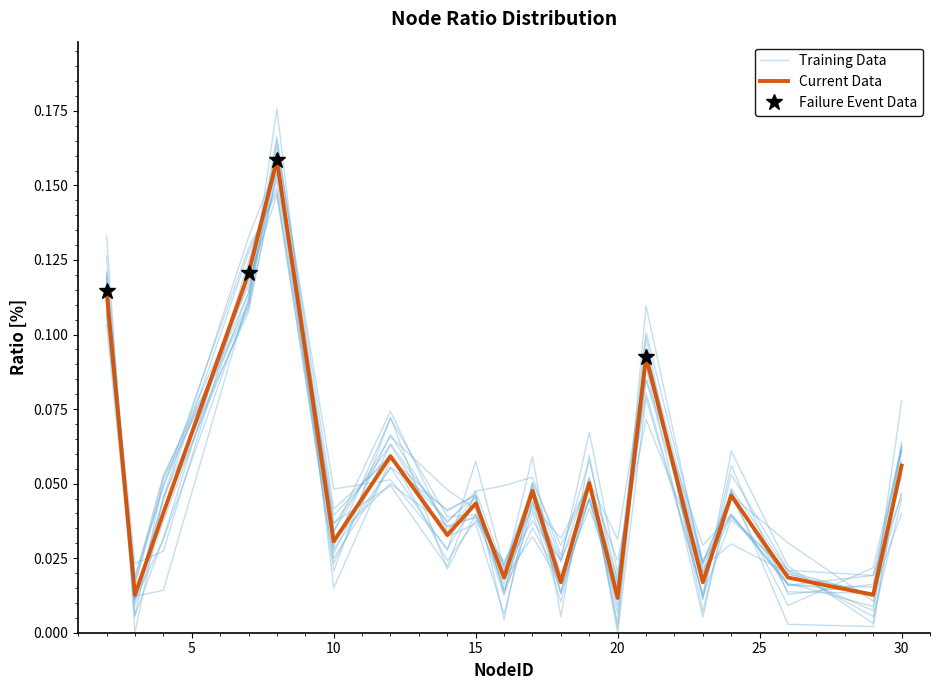

Rank the categories by value from highest to lowest.

8, 7, 2, 21, 12, 30, 19, 17, 24, 15, 4, 14, 10, 16, 26, 18, 23, 3, 29, 20